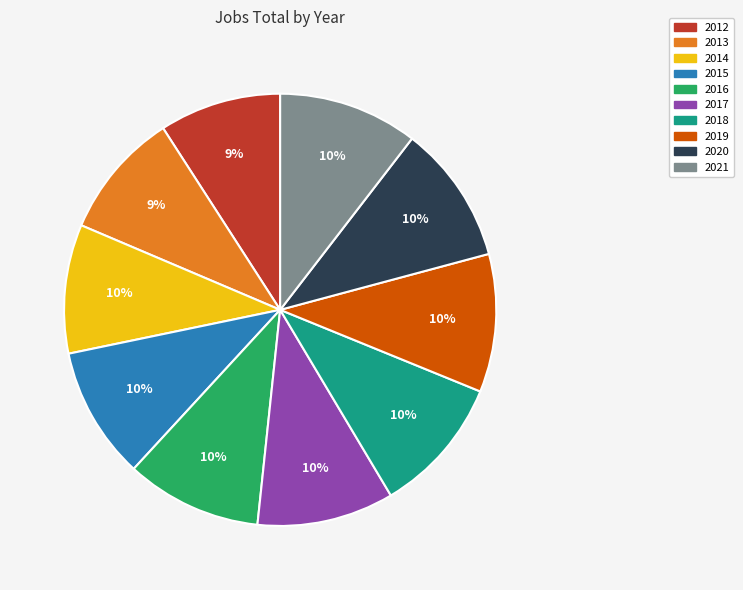

Does 2018 account for over 50% of the chart?

No